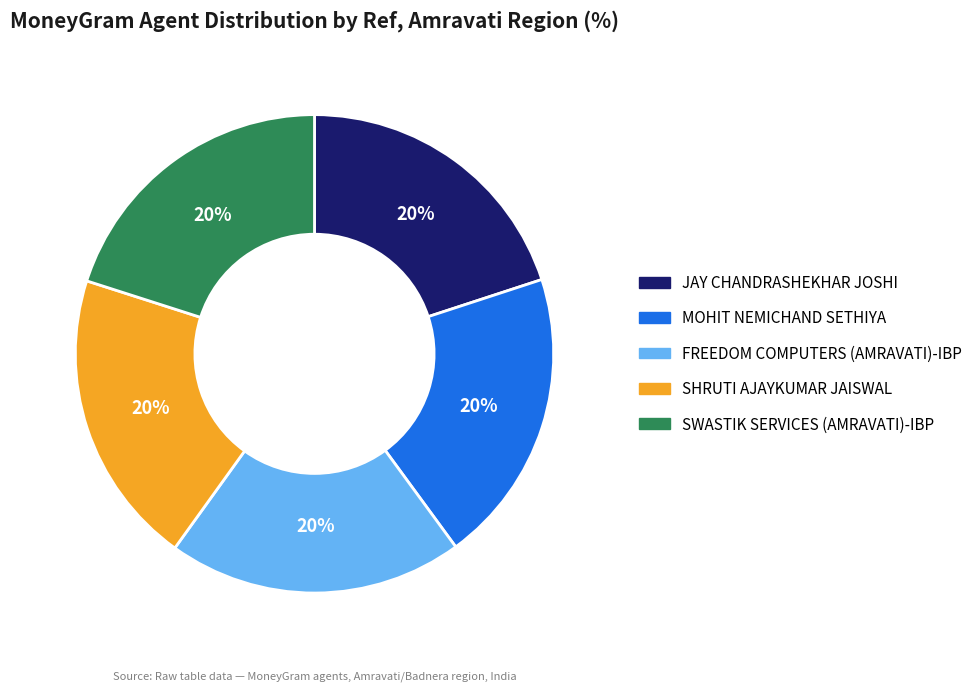

True or false: FREEDOM COMPUTERS (AMRAVATI)-IBP accounts for 8% of the total.

False